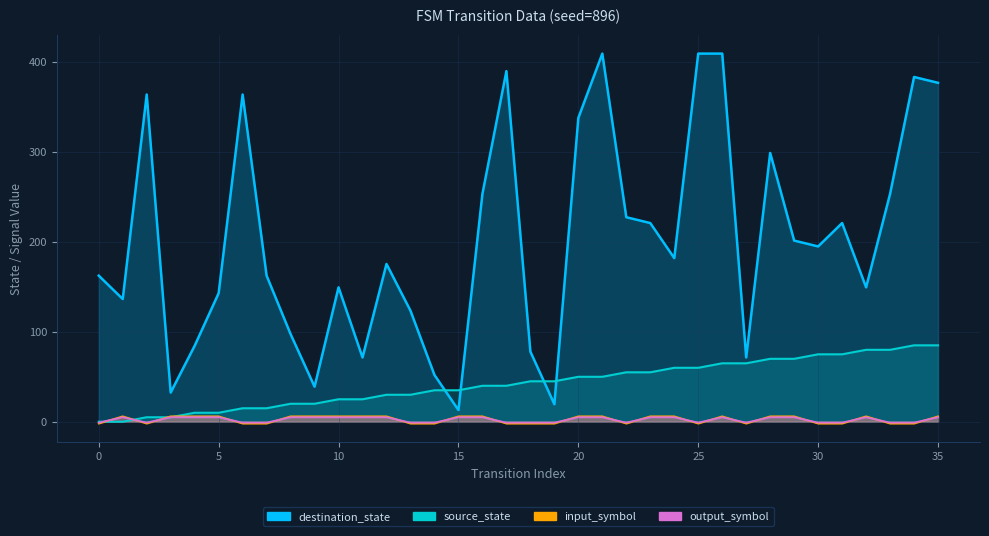

At which label is source_state closest to 42?

16